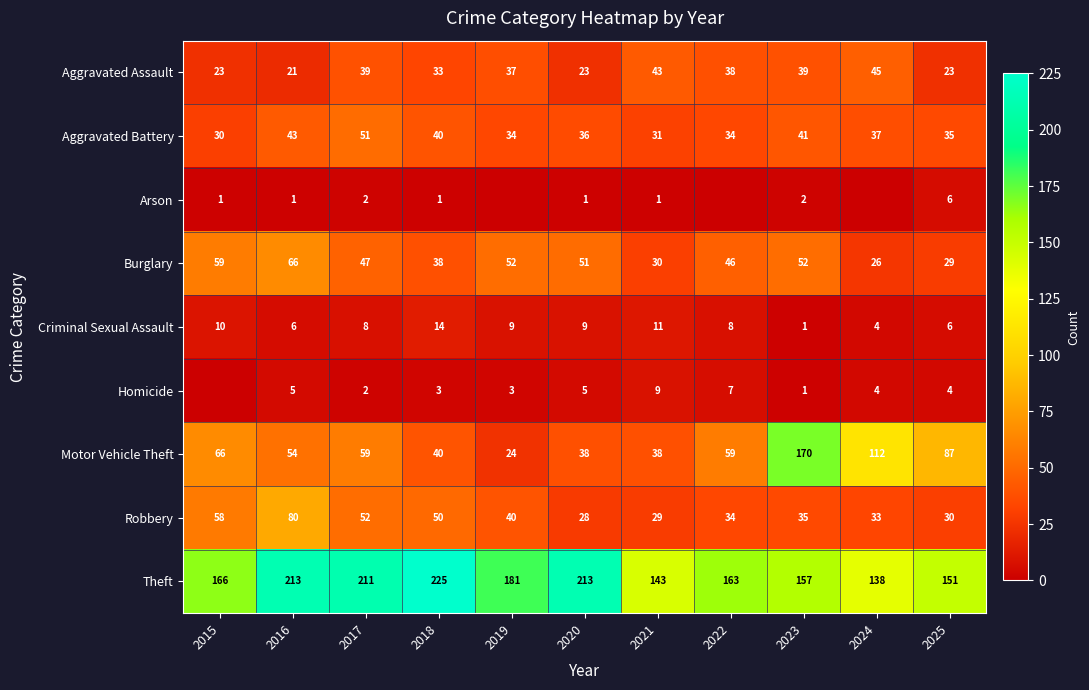

How many distinct data groups are displayed?

9